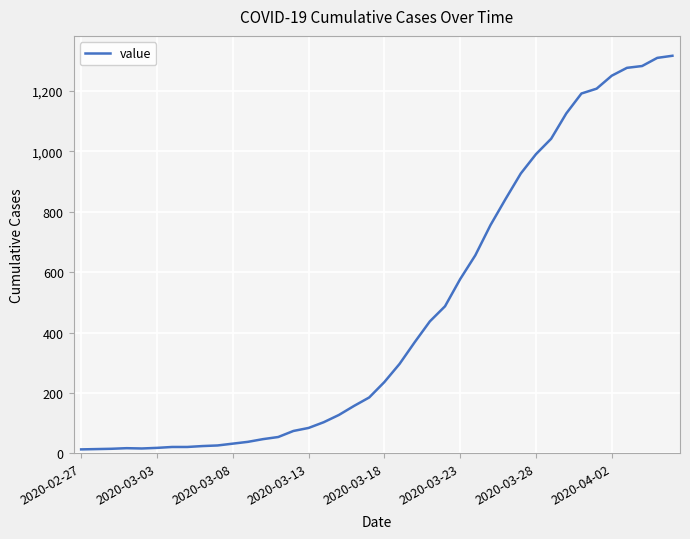

What is the greatest value displayed?

1317